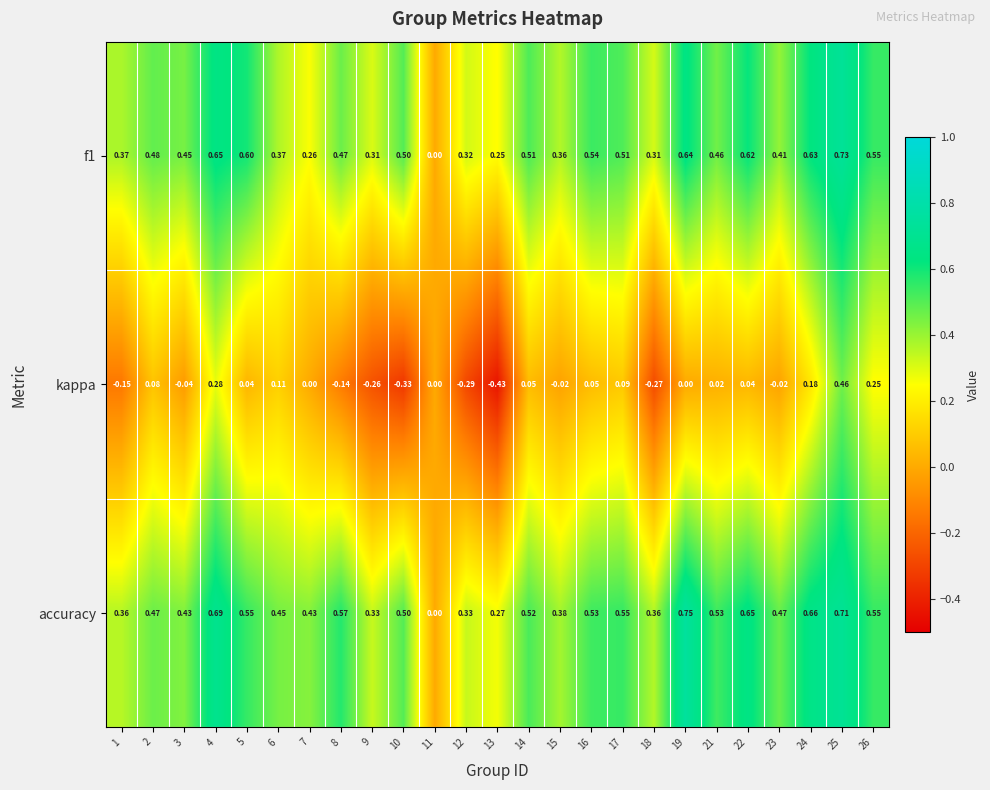

Between 5 and 10, which series saw the biggest shift?

kappa